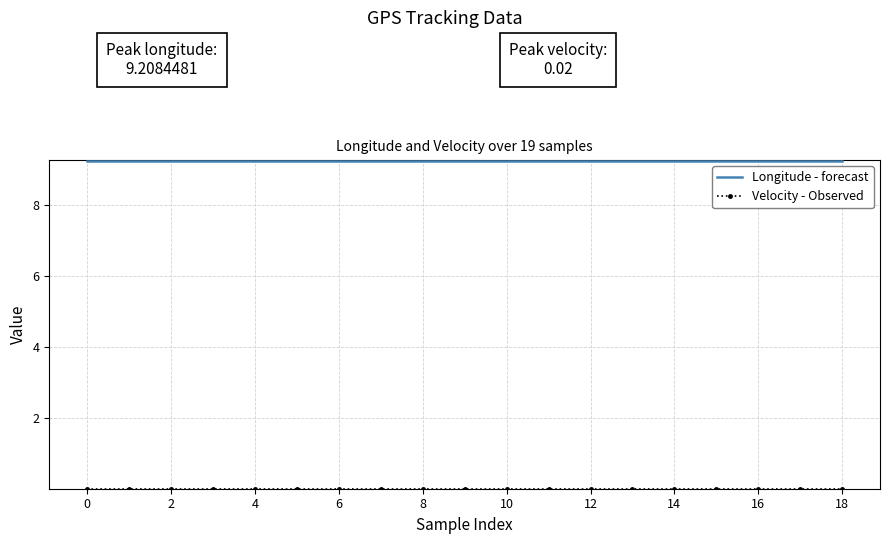

What is the highest value of the Longitude - forecast series?

9.2